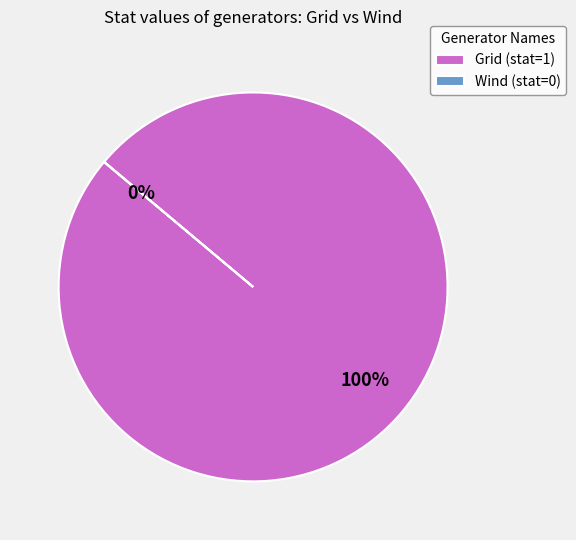

Which slice is the largest?

Grid